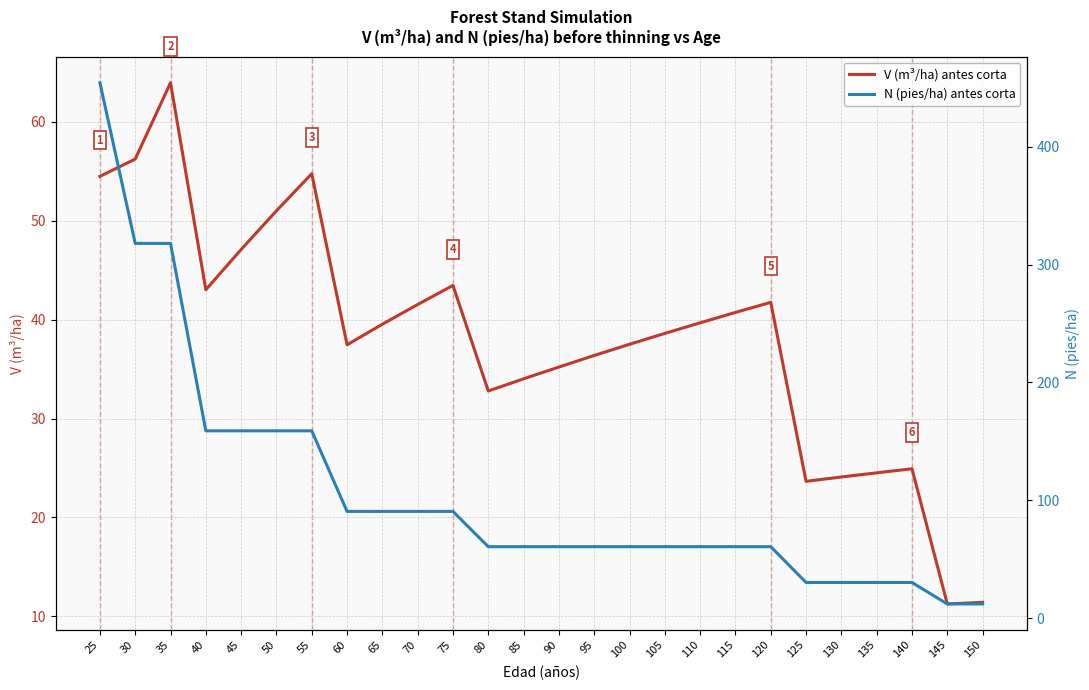

The N (pies/ha) antes corta series shows 463.2 at 35. True or false?

False